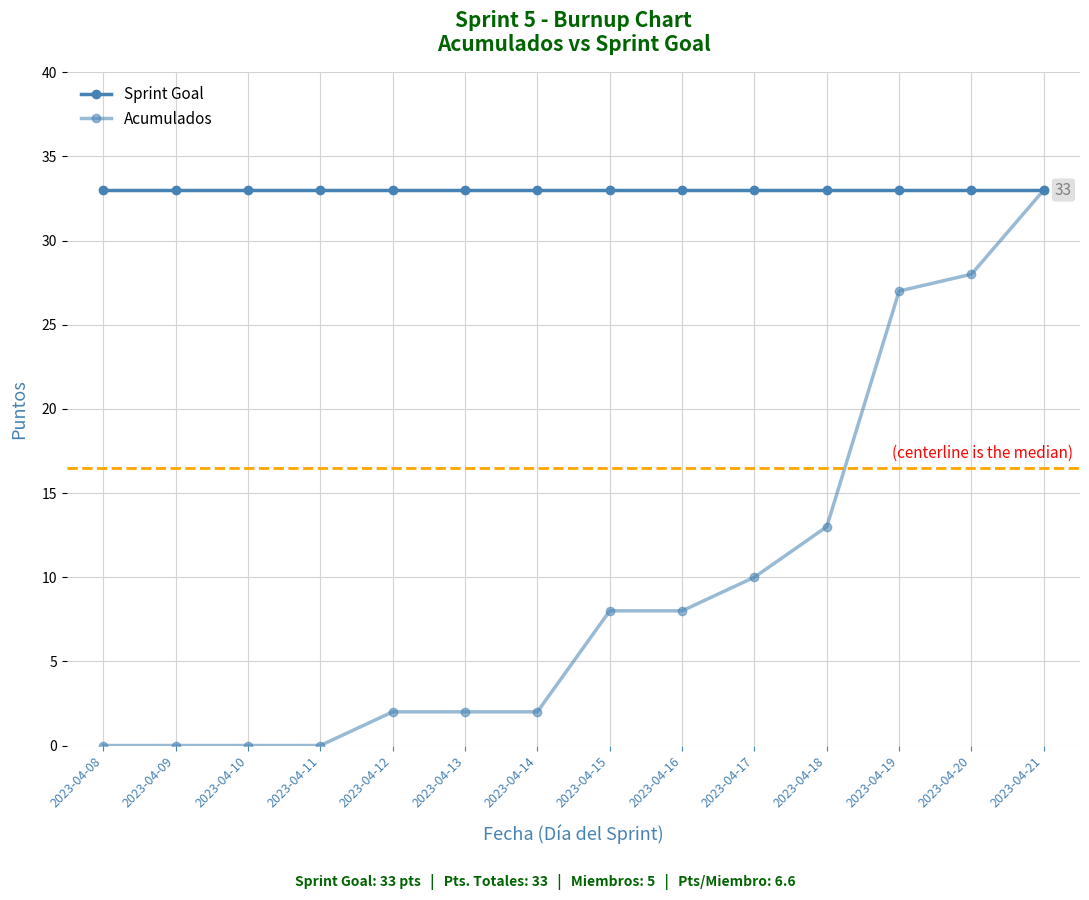

How many categories are shown in the chart?

14